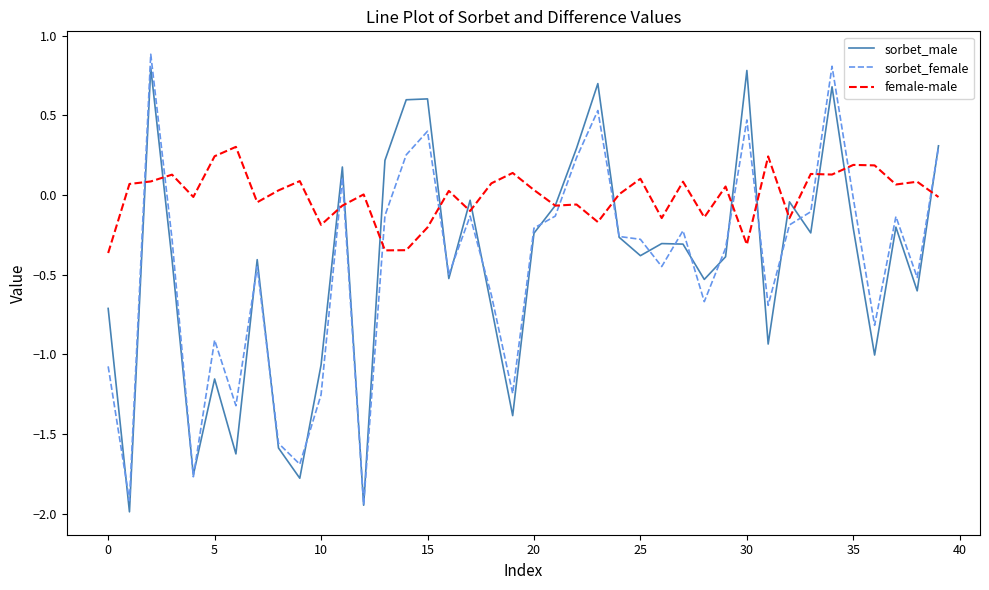

What is the greatest value displayed?

0.9